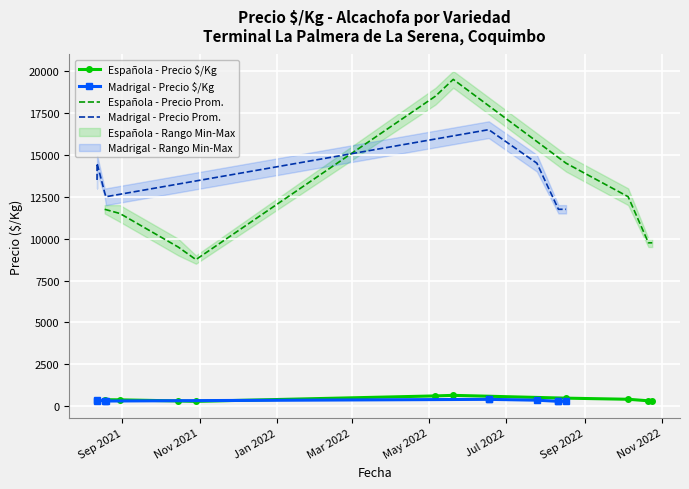

What is the maximum value for Española - Precio Prom.?

19500